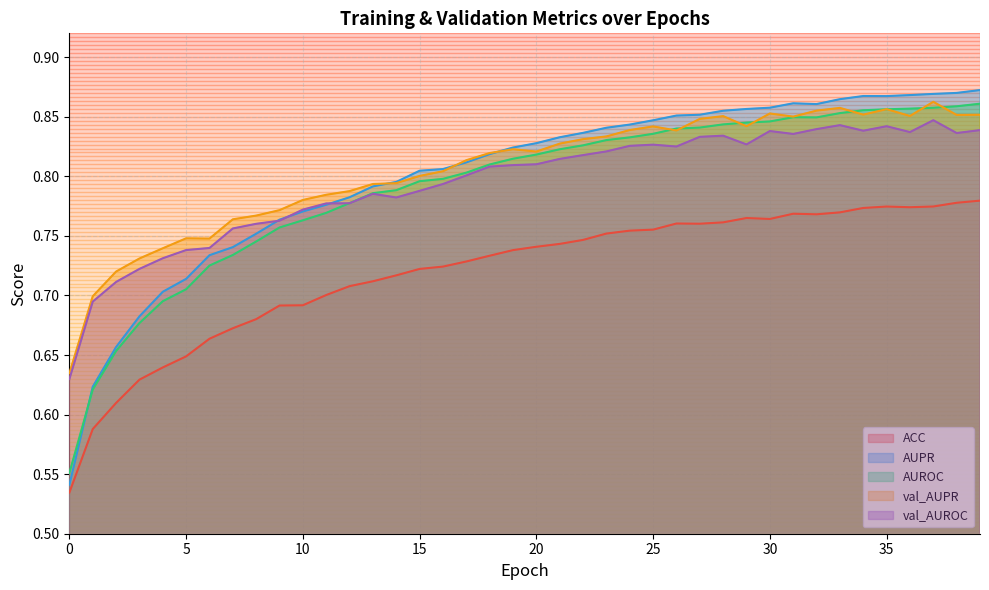

At which category is the sum across all series the highest?

37